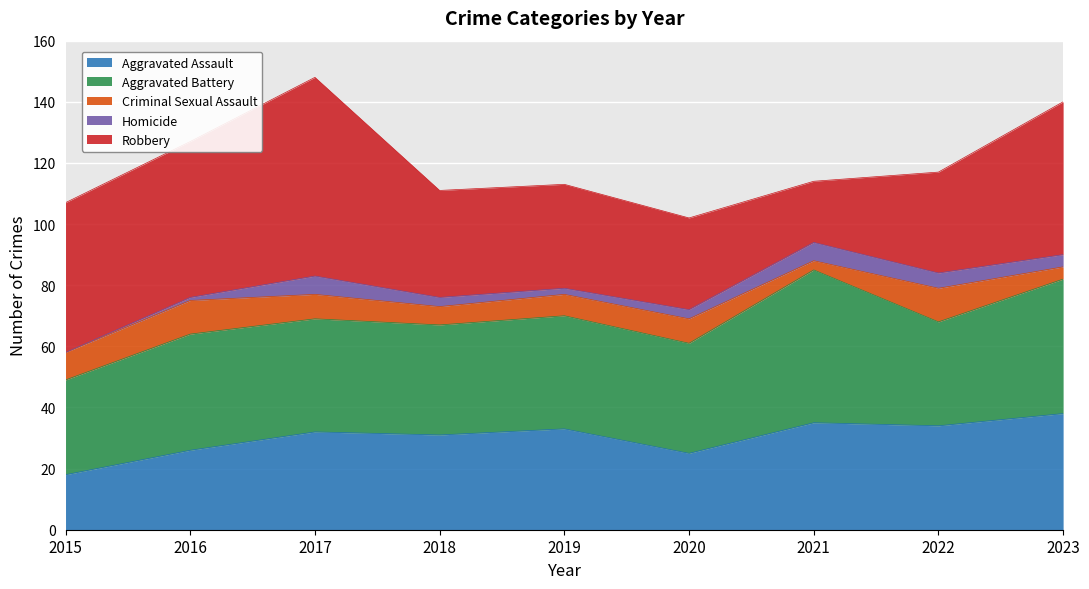

What are all the series names shown in the legend?

Aggravated Assault, Aggravated Battery, Criminal Sexual Assault, Homicide, Robbery